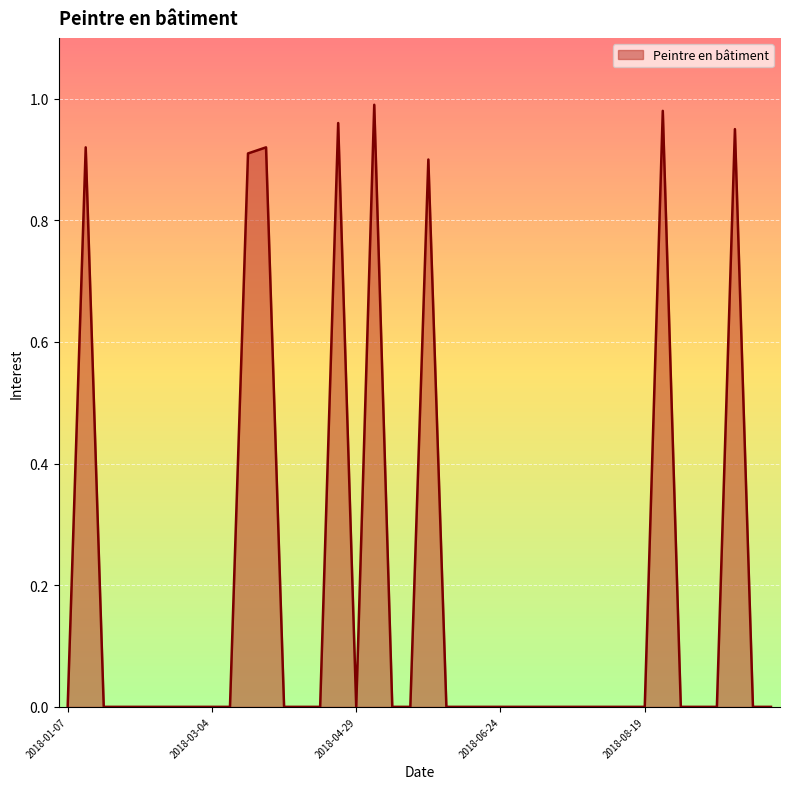

Does the chart have visible grid lines?

Yes